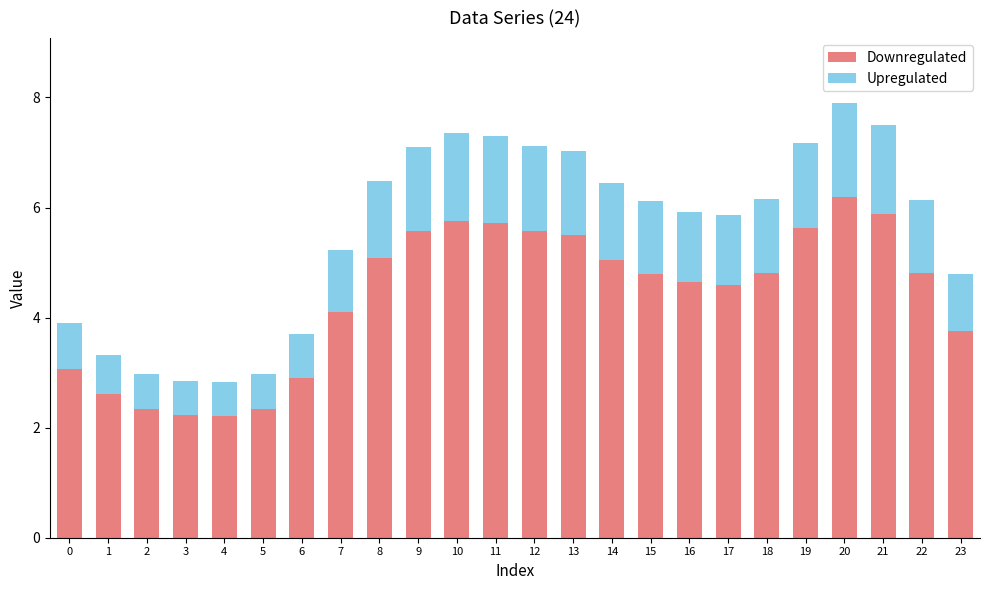

True or false: Downregulated has a value of 5.1 at 14.

True